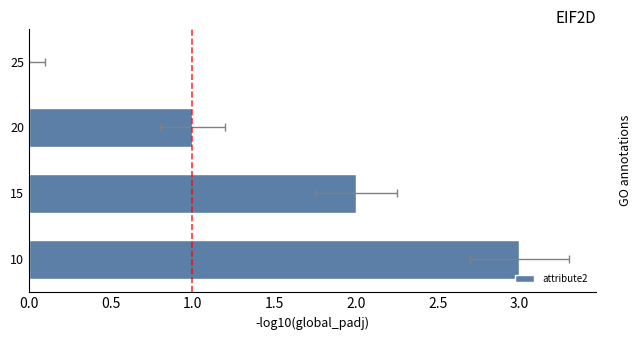

What is the difference between the maximum and minimum values?

3